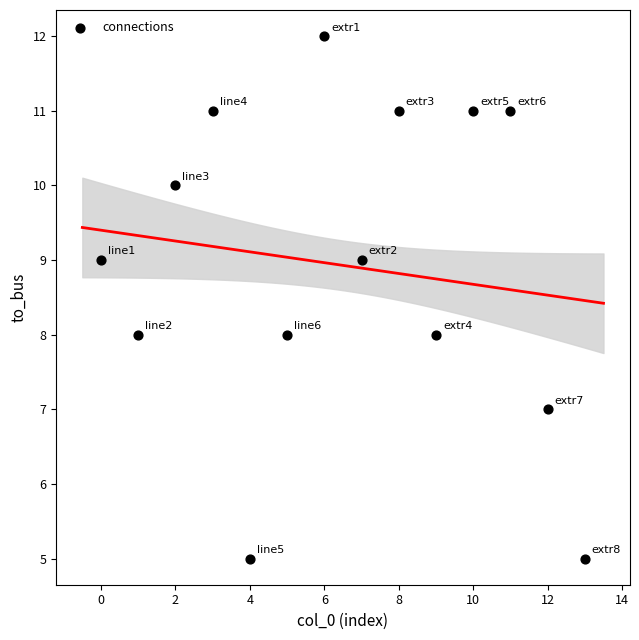

What is the range of Y values (max minus min)?

7